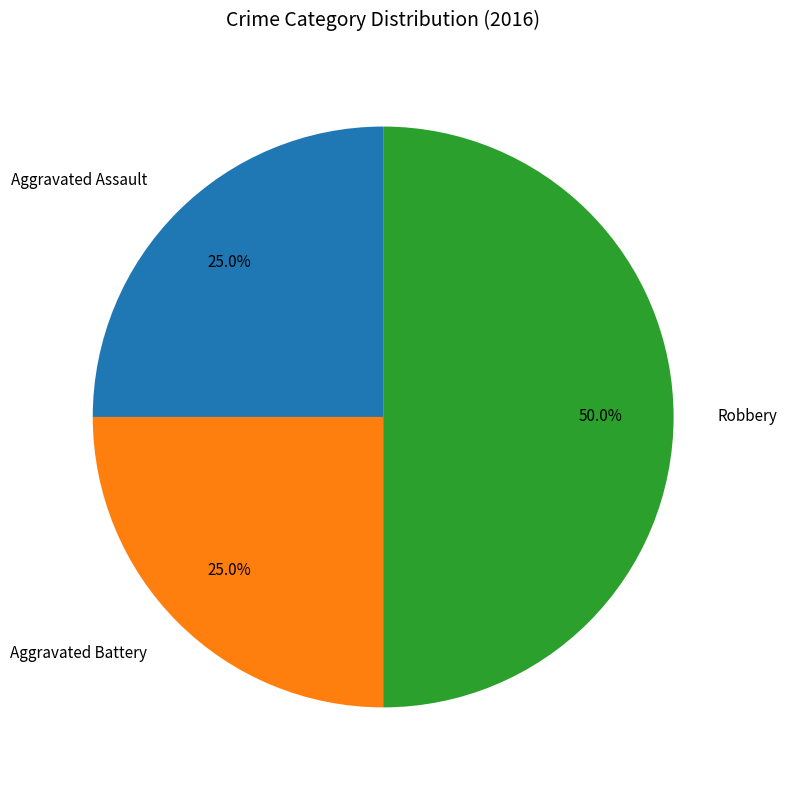

Is it true that Aggravated Assault is 19% of the pie?

False